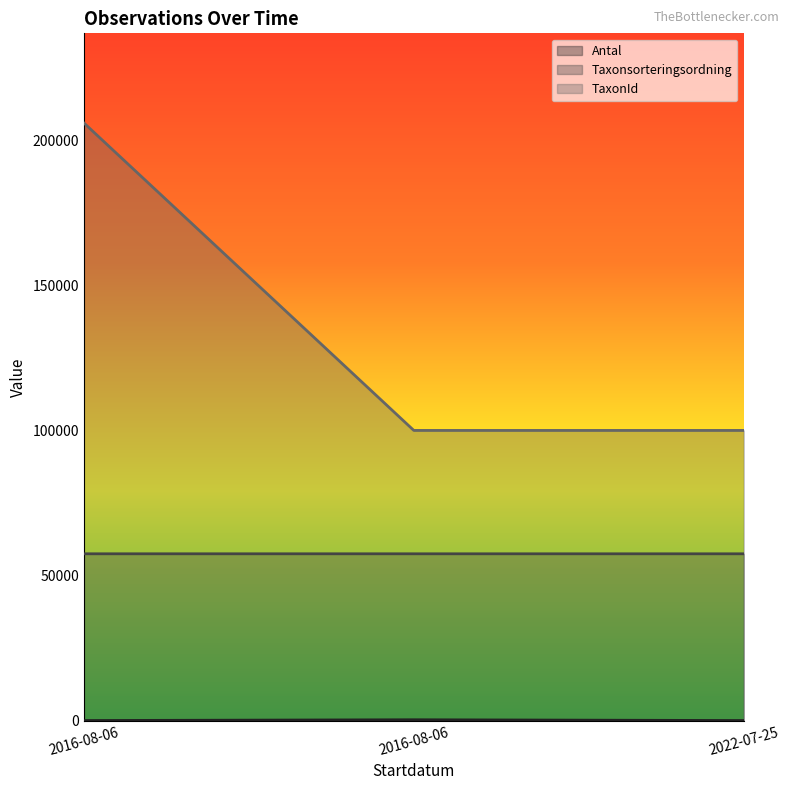

What is the minimum value for TaxonId?

100015